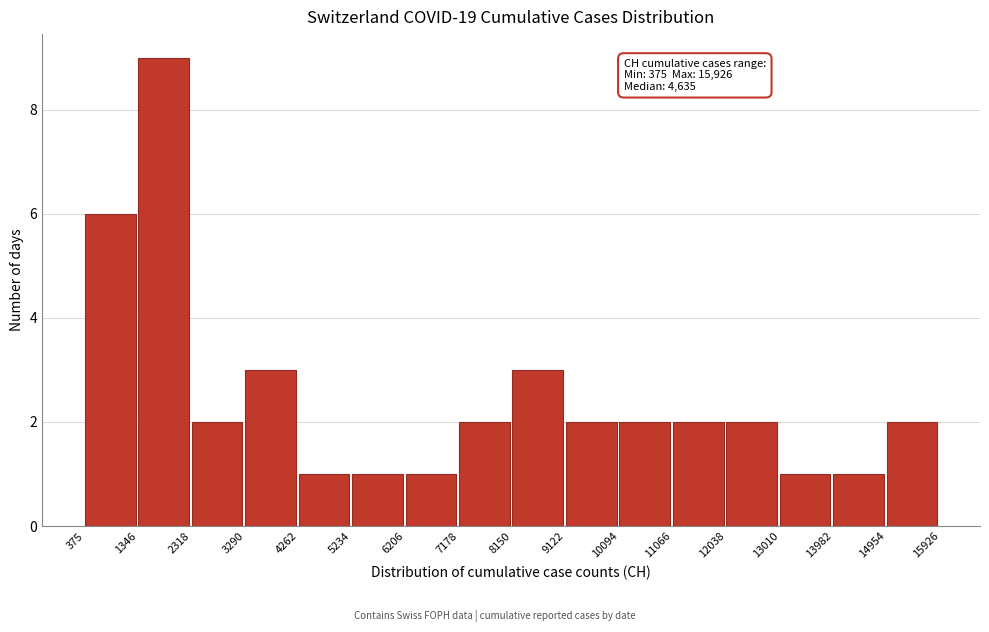

Which range on the x-axis has the tallest bar?

1346 to 2318